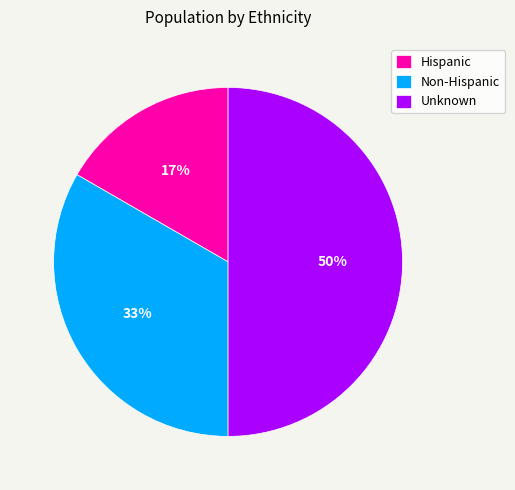

Do Unknown and Hispanic together represent more than half of the pie?

Yes